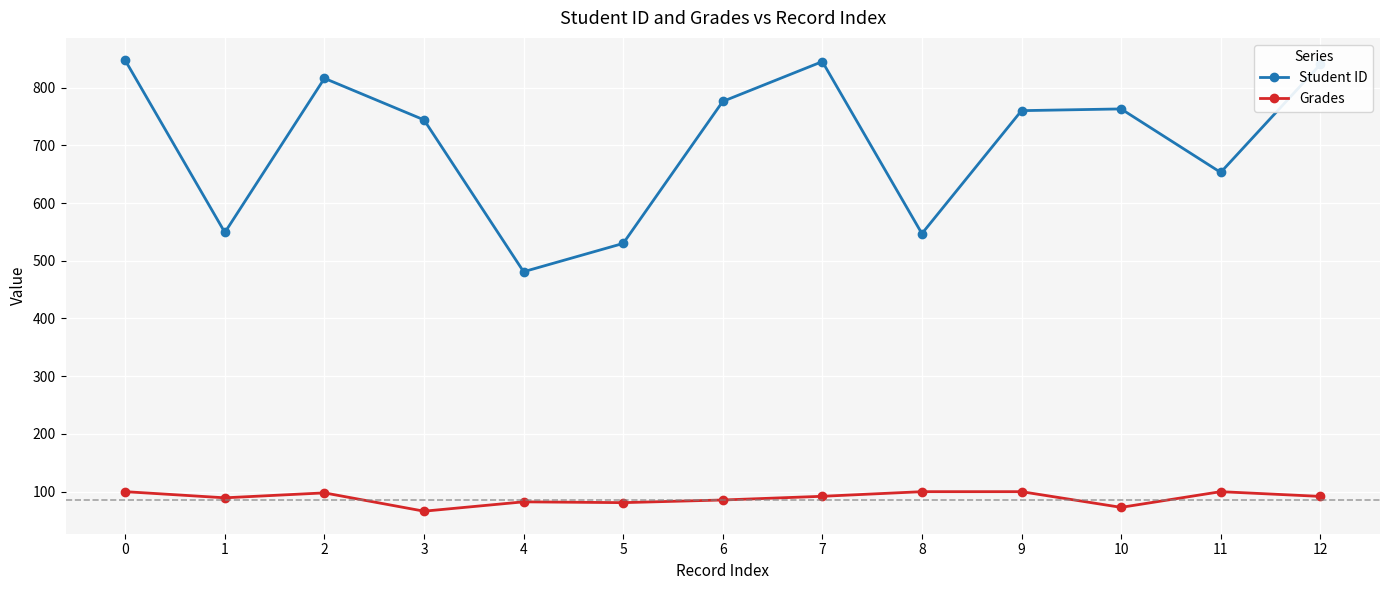

What is the maximum value for Grades?

100.0